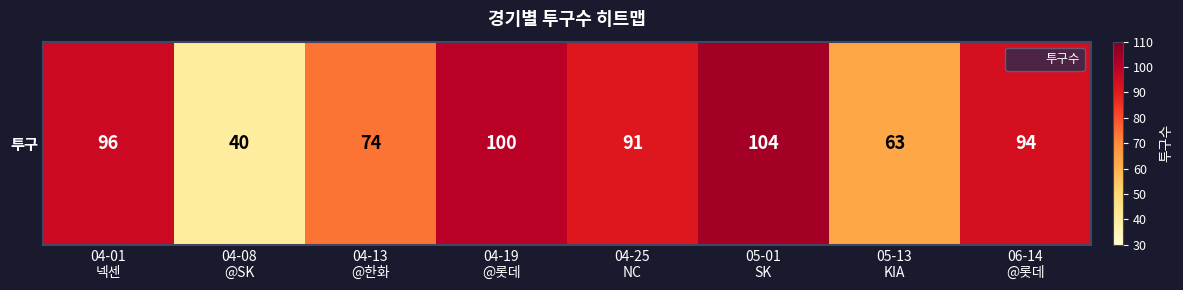

At which label is the value closest to 72?

04-13
@한화